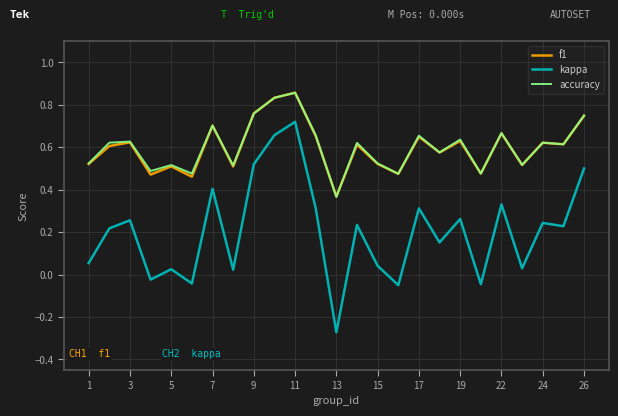

Which series has the largest range (max minus min)?

kappa